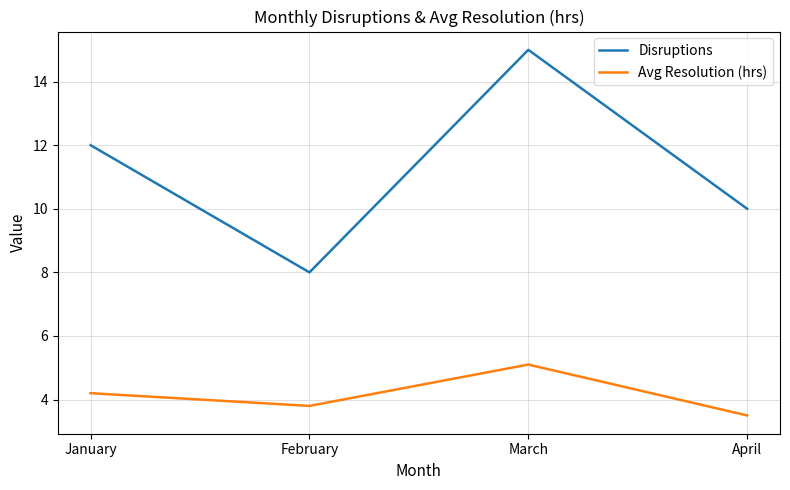

Which label corresponds to the largest value in the chart?

March